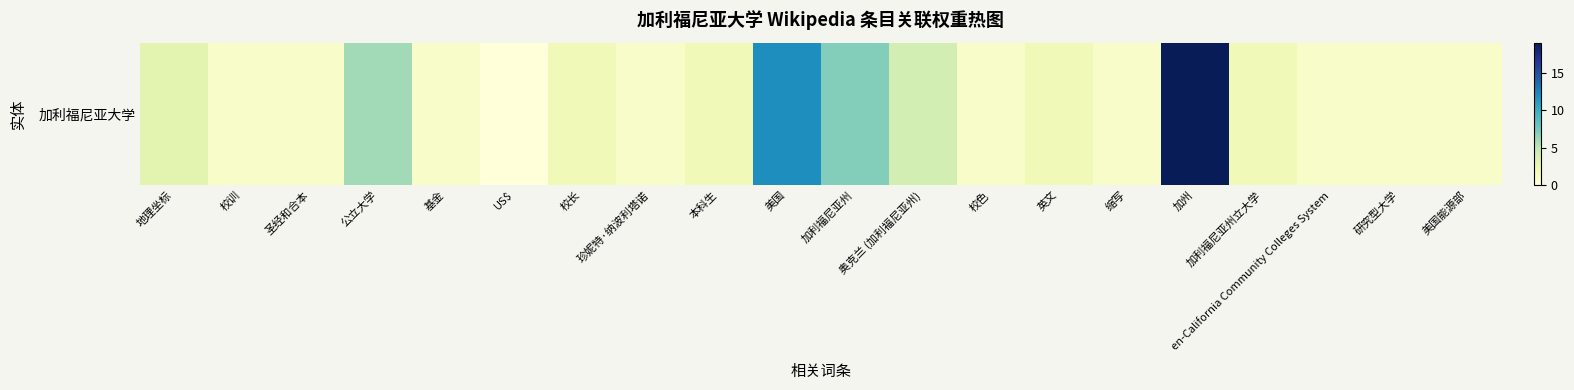

Is it true that the value at 加州 is 19?

True